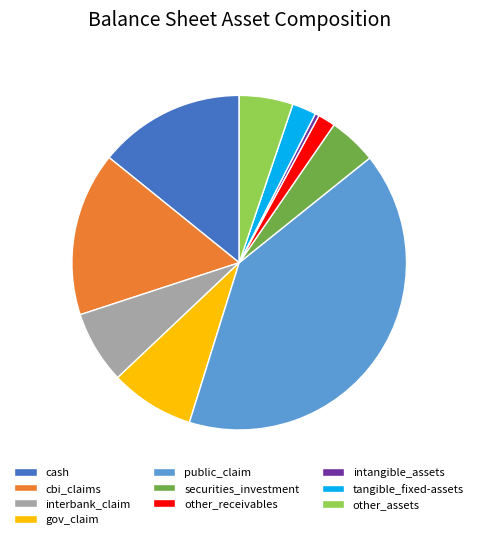

True or false: other_receivables accounts for 2% of the total.

True